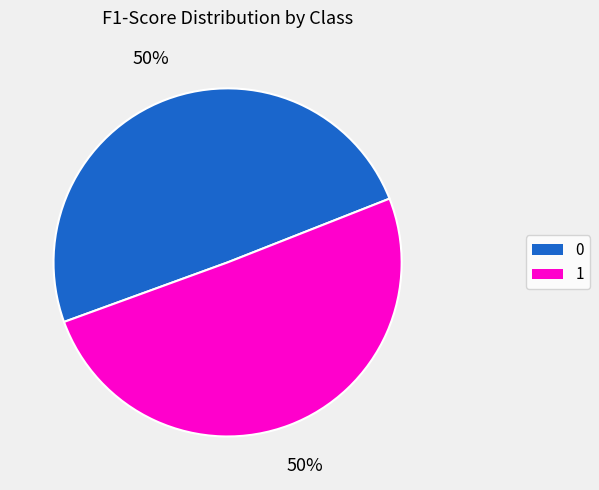

Is it true that 1 is 50% of the pie?

True